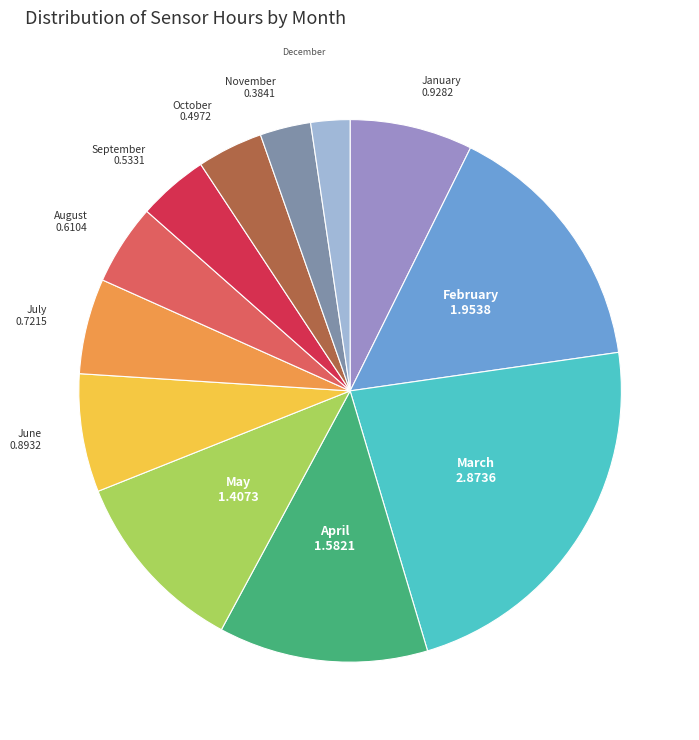

Is there a majority slice in this chart?

No